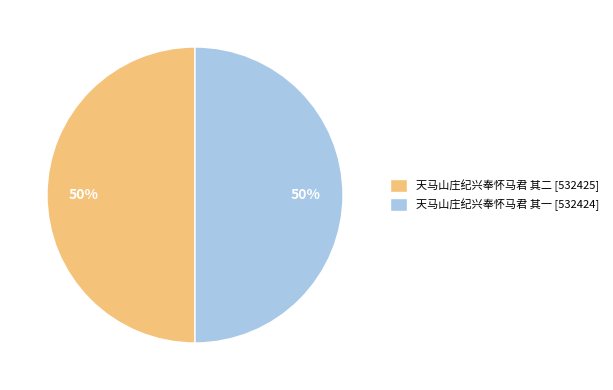

To the nearest percent, what portion does 天马山庄纪兴奉怀马君 其一 represent?

50%